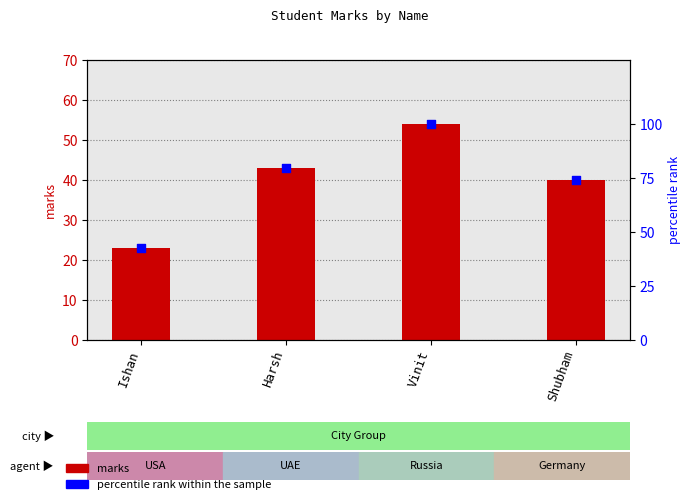

What are all the series names shown in the legend?

marks, percentile rank within the sample